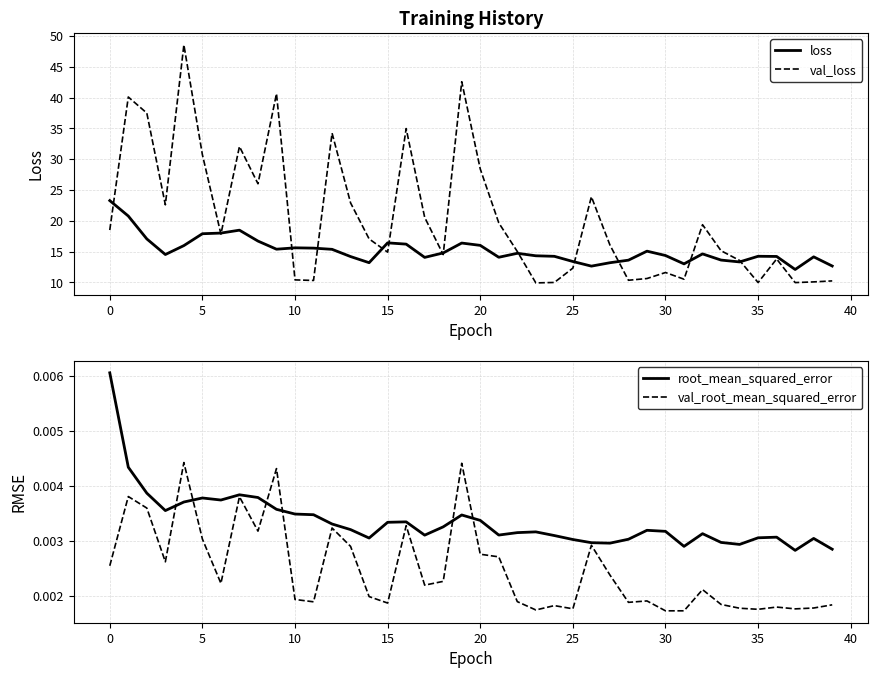

The loss series shows 8.3 at 35. True or false?

False